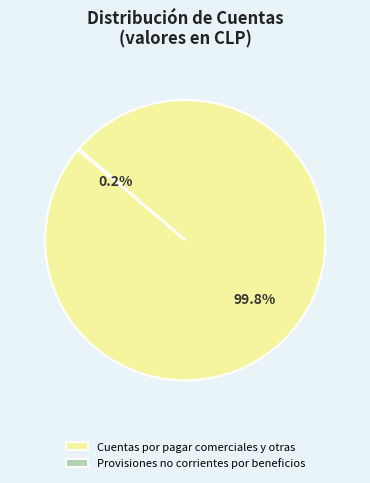

Which slice is the largest?

Cuentas por pagar comerciales y otras